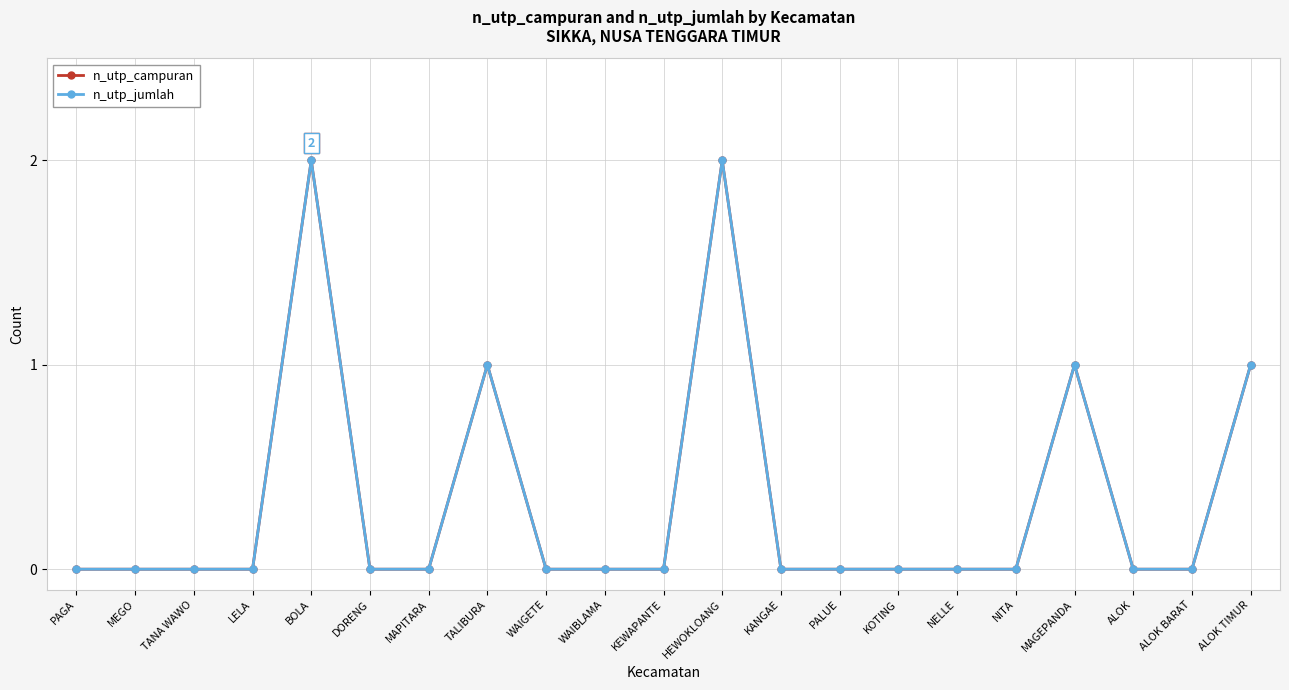

How many lines are shown in the chart?

2